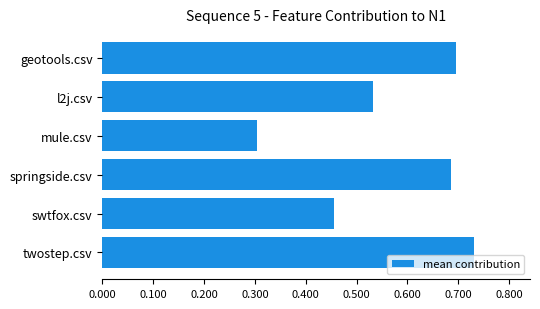

What is the sum of the values at l2j.csv and swtfox.csv?

1.0